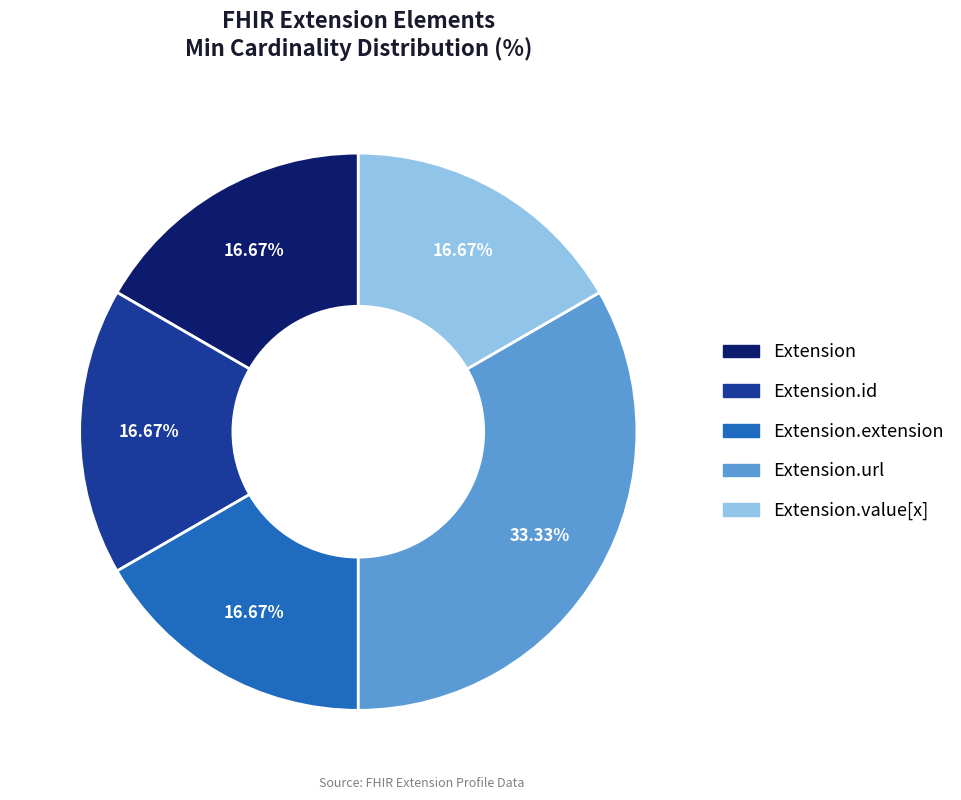

To the nearest percent, what is the average slice percentage?

20%